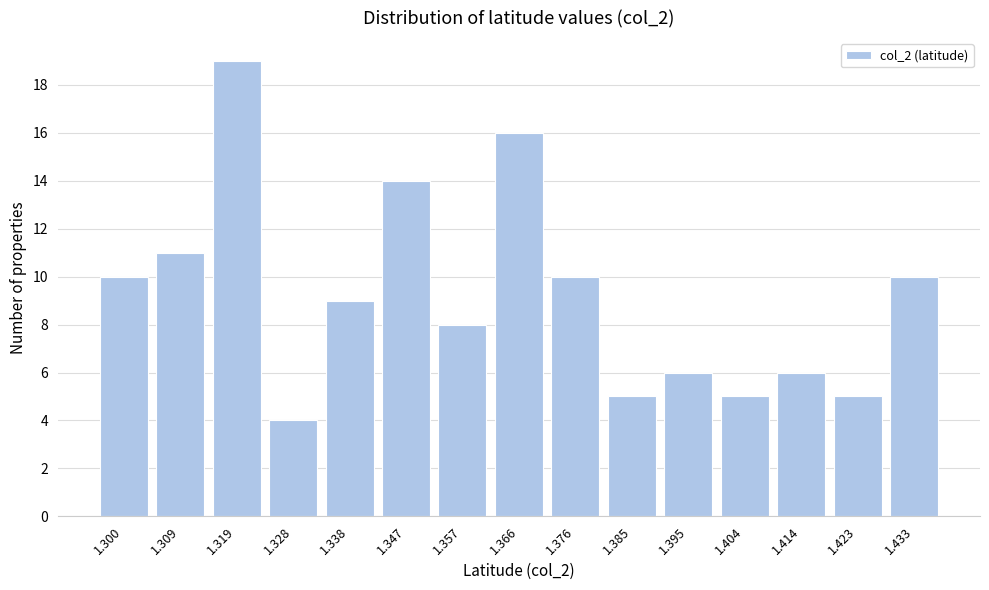

Reading left to right, what are all the values shown in this chart?

10	11	19	4	9	14	8	16	10	5	6	5	6	5	10